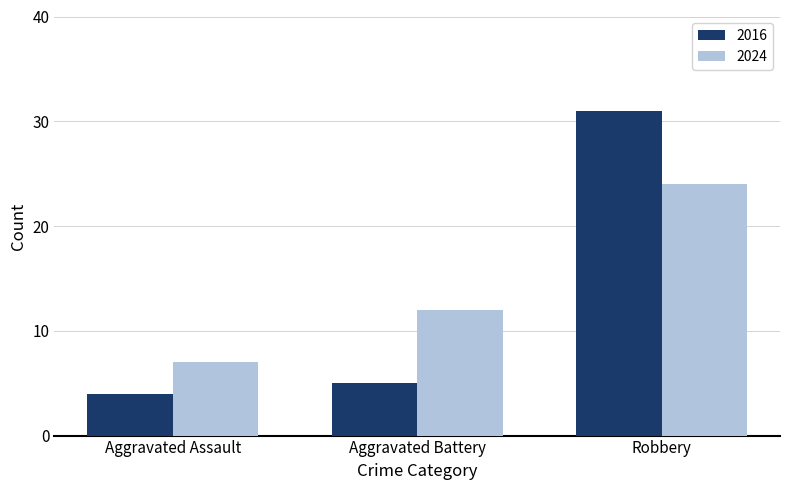

List the labels in order of 2016 value, smallest first.

Aggravated Assault, Aggravated Battery, Robbery